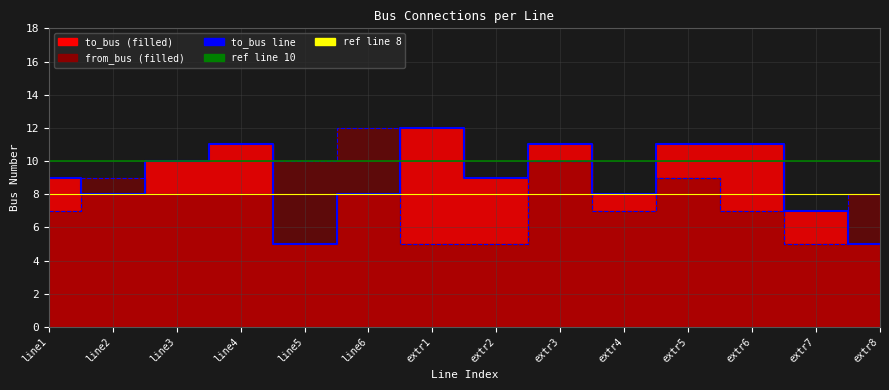

What is the total value across all series at extr2?

14